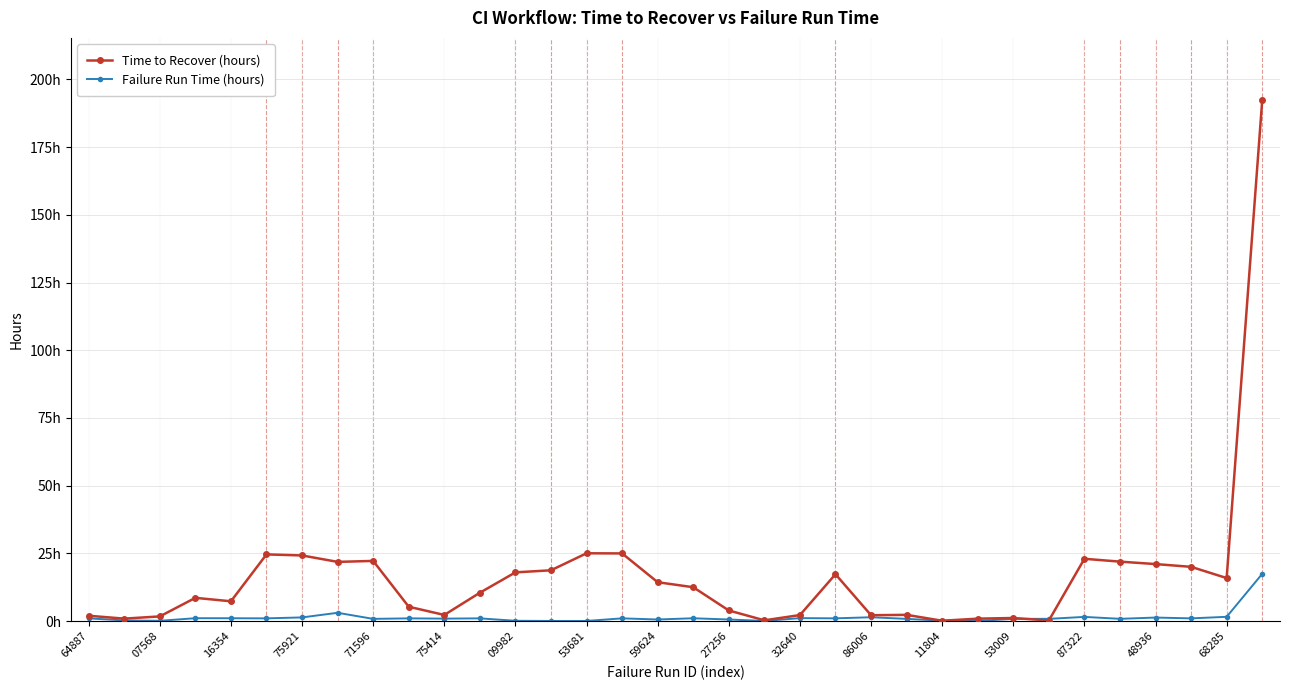

Is this an area chart (filled region under the line)?

No